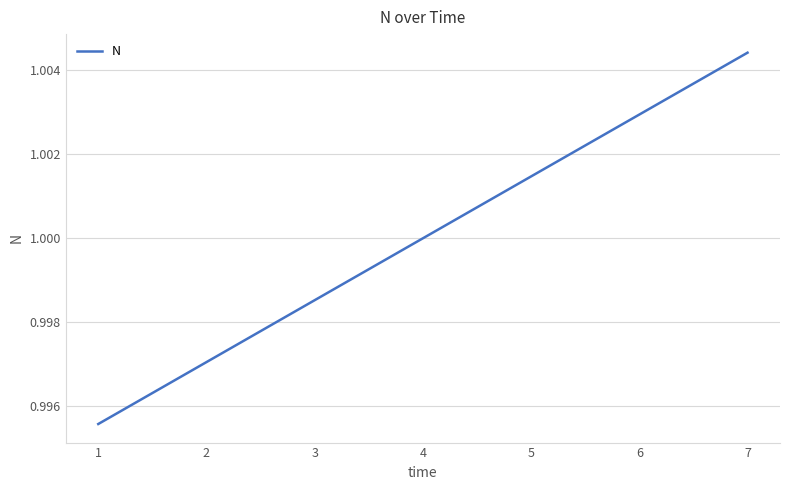

Count the number of categories in the chart.

7